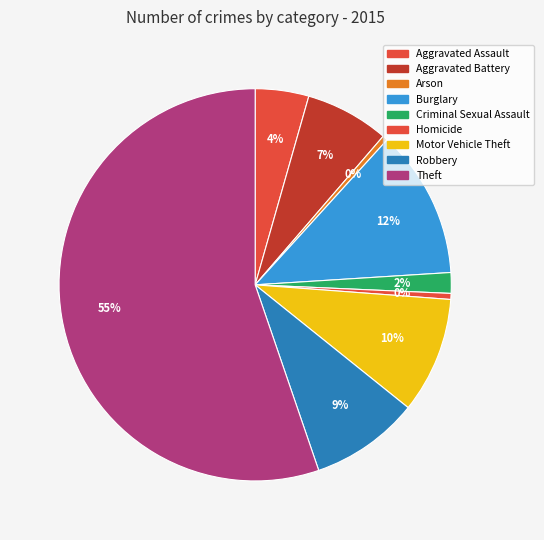

Combined, do Arson and Aggravated Battery account for over 50%?

No